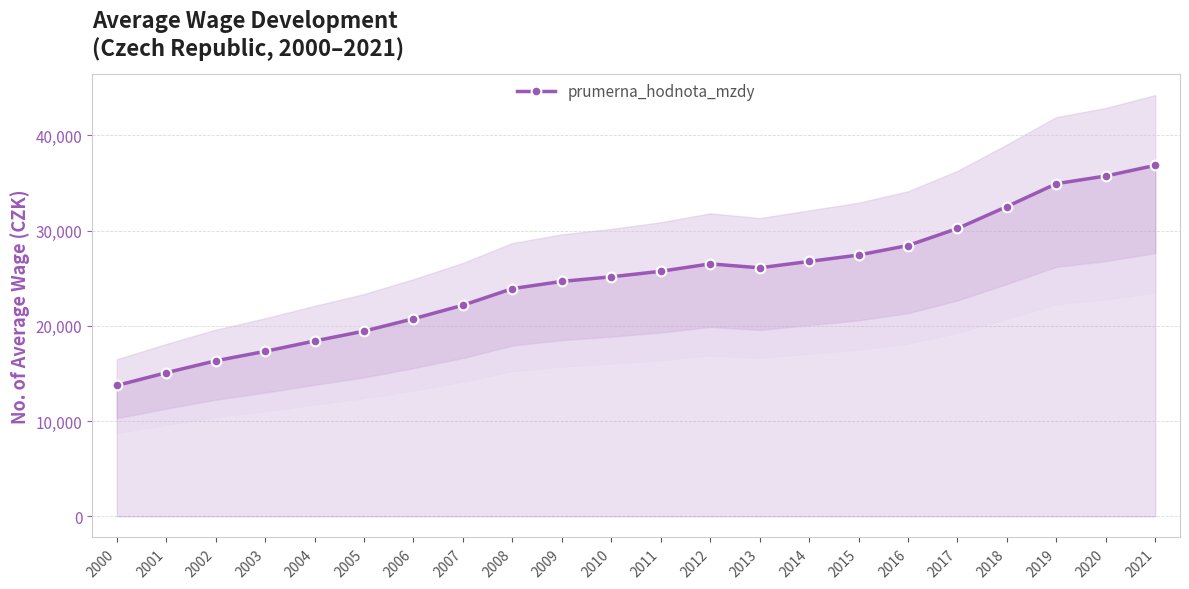

True or false: the data has more than 2 interior local peaks.

False